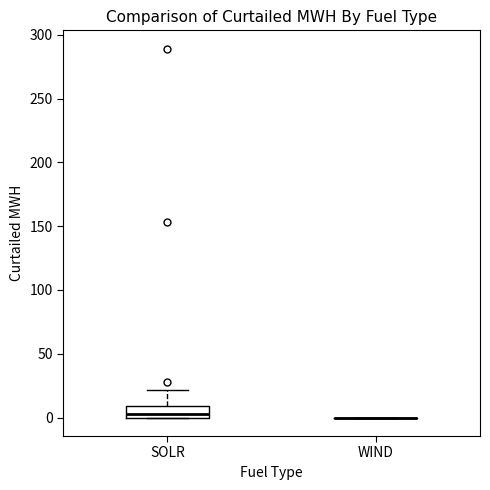

Reading left to right, read every box against the y-axis: the position of its median line, the range the box covers, and the ends of its whiskers. The values are not printed on the chart, so give them approximately, as read against the axis.

SOLR: median 5, box 0 to 10, whiskers 0 to 20
WIND: box collapsed to a line at 0, whiskers 0 to 0